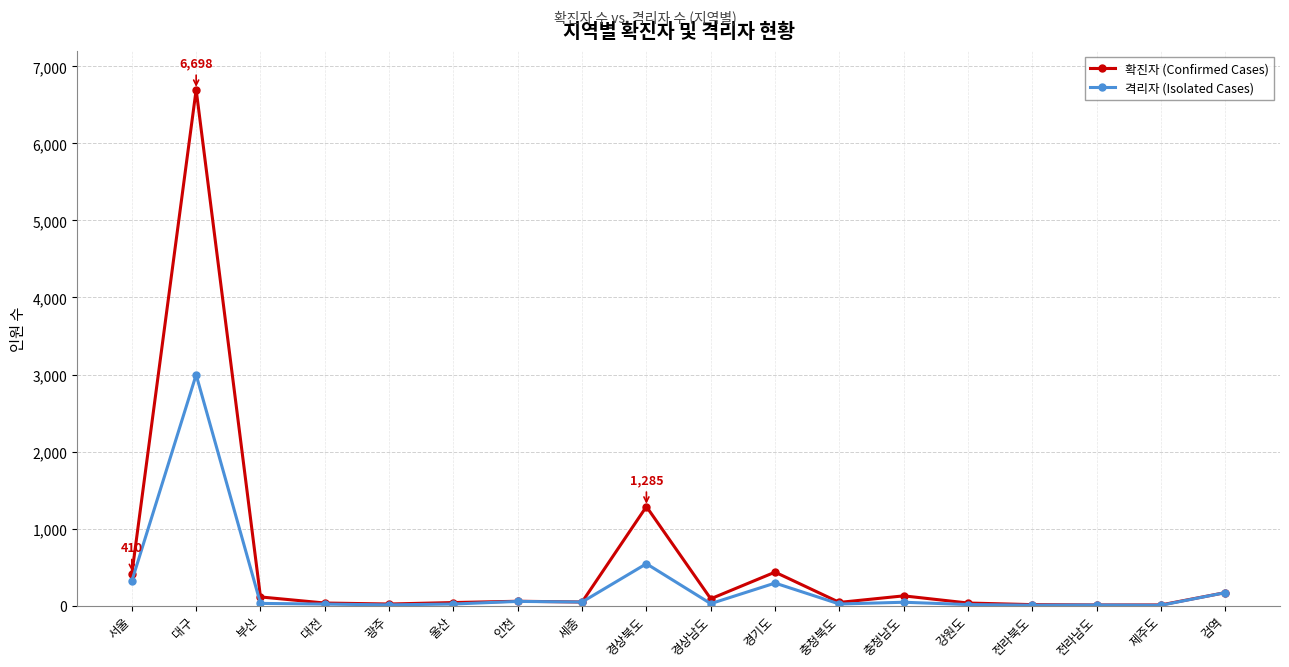

What is the difference between the highest and lowest values at 전라남도?

1